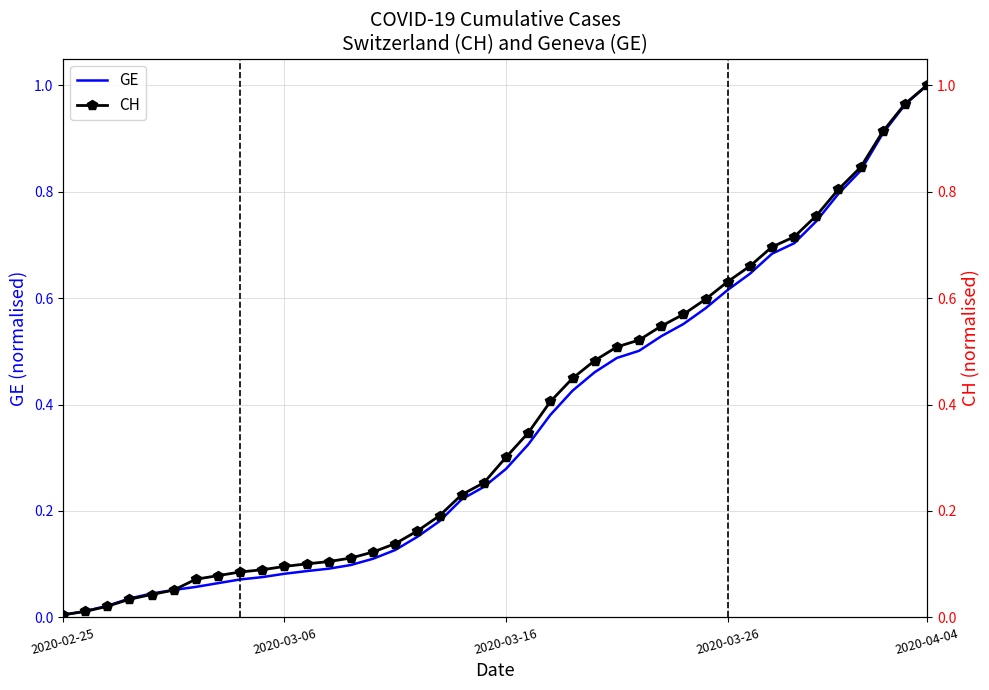

How many lines are shown in the chart?

2